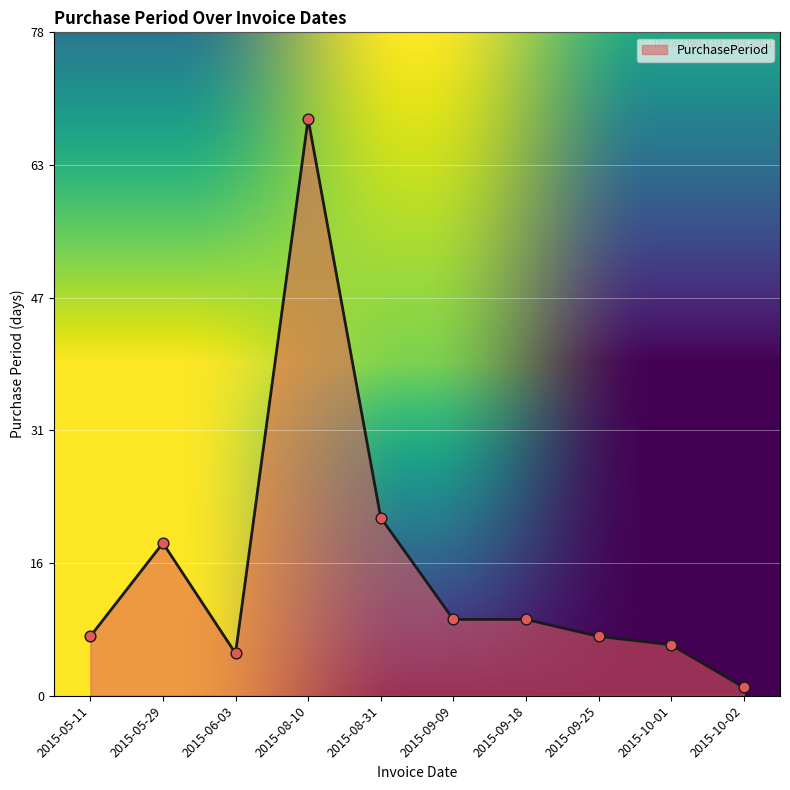

Between 2015-08-31 and 2015-05-11, which is larger?

2015-08-31